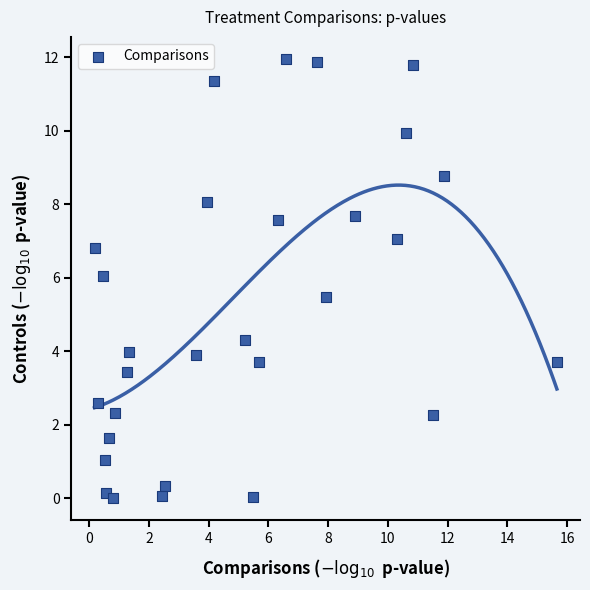

What is the range of Y values (max minus min)?

12.0